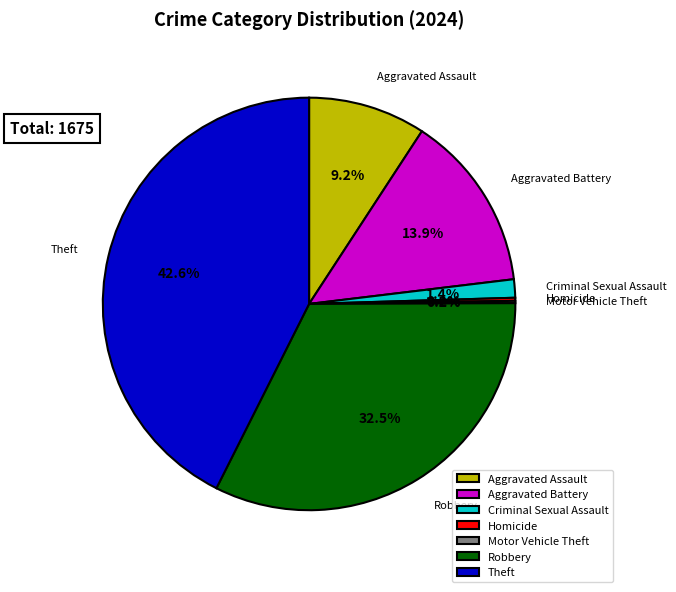

To the nearest percent, what is the difference between the largest and smallest slice percentages?

42%